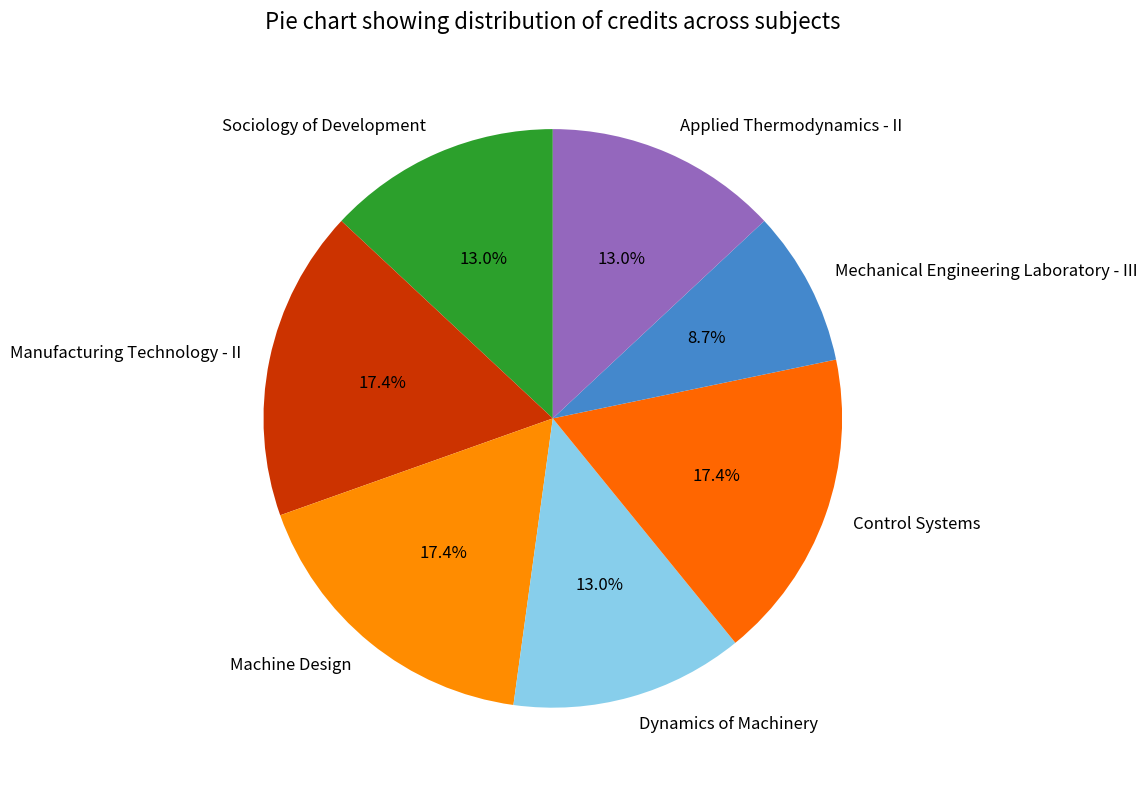

Is it true that Sociology of Development is 13% of the pie?

True